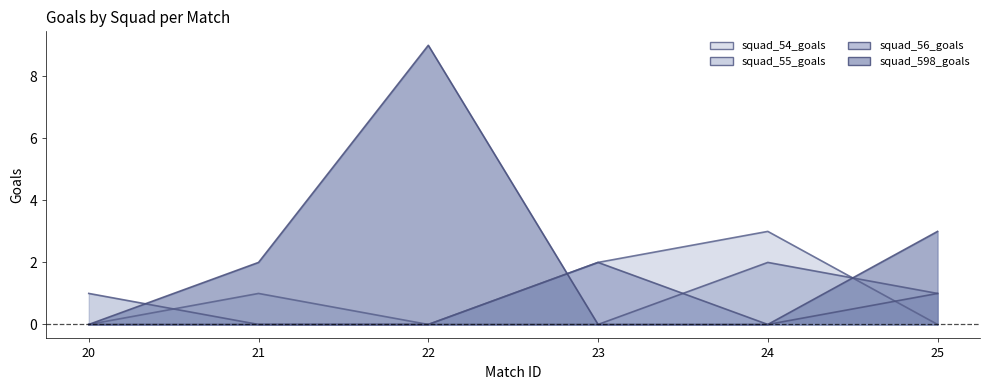

How many squad_598_goals values are between 0 and 3?

5